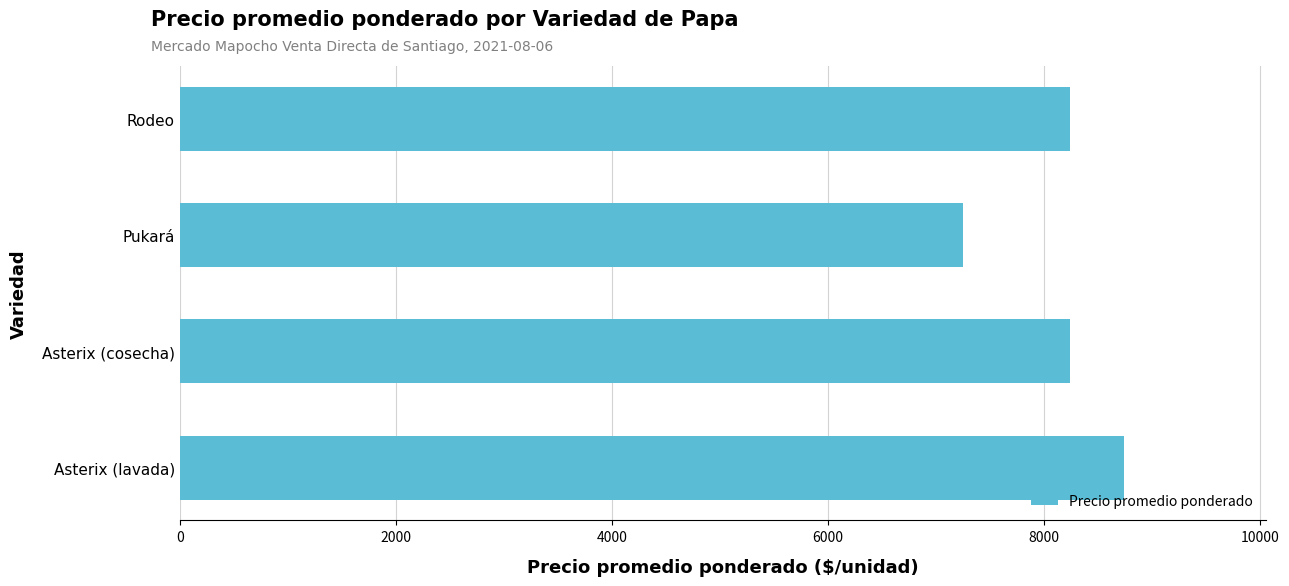

What is the smallest value displayed?

7245